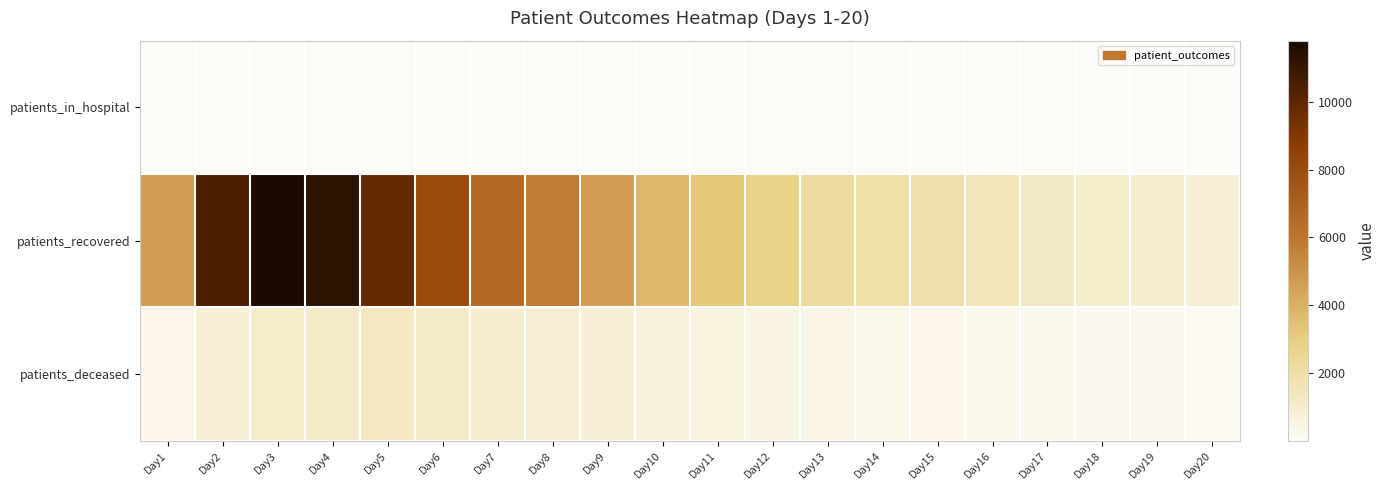

Which category has the lowest value across all series?

Day1